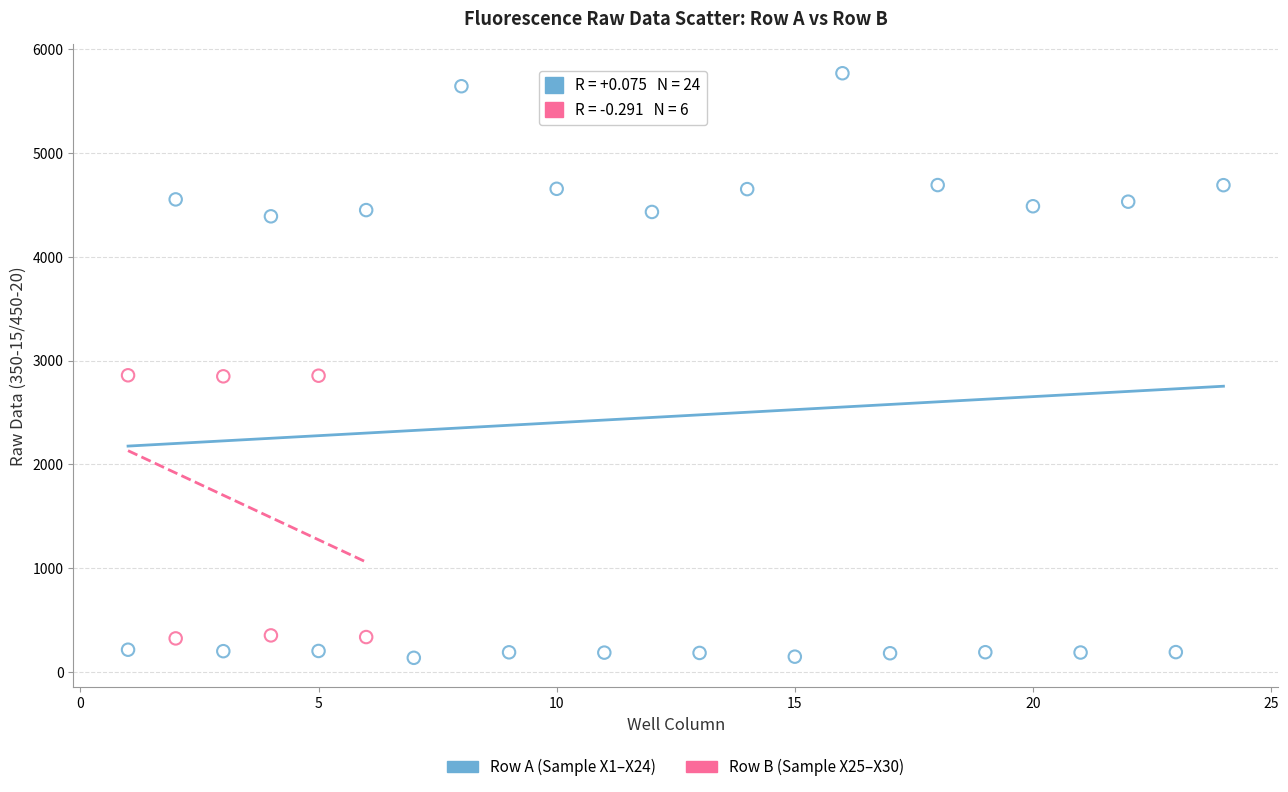

Which series reaches the maximum Y coordinate?

Row A (Sample X1–X24)